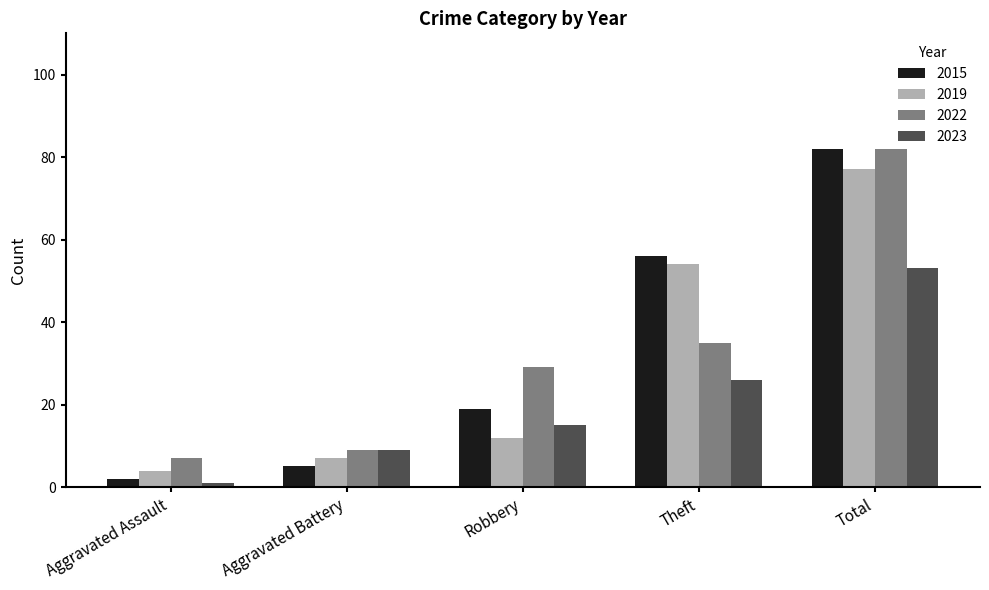

True or false: 2022 has a value of 145 at Total.

False